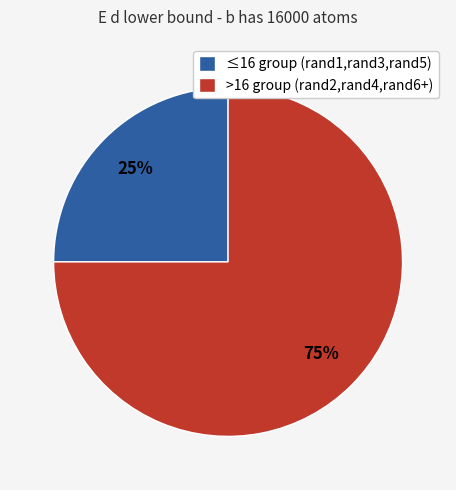

Which has a higher value, >16 group (rand2,rand4,rand6+) or ≤16 group (rand1,rand3,rand5)?

>16 group (rand2,rand4,rand6+)